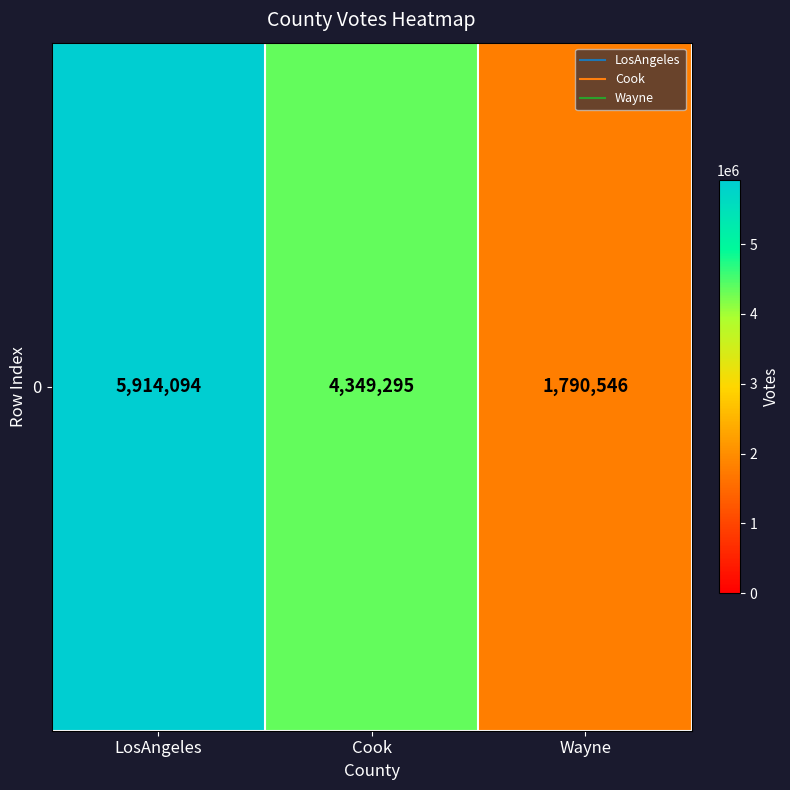

List the labels in order of value, smallest first.

Wayne, Cook, LosAngeles